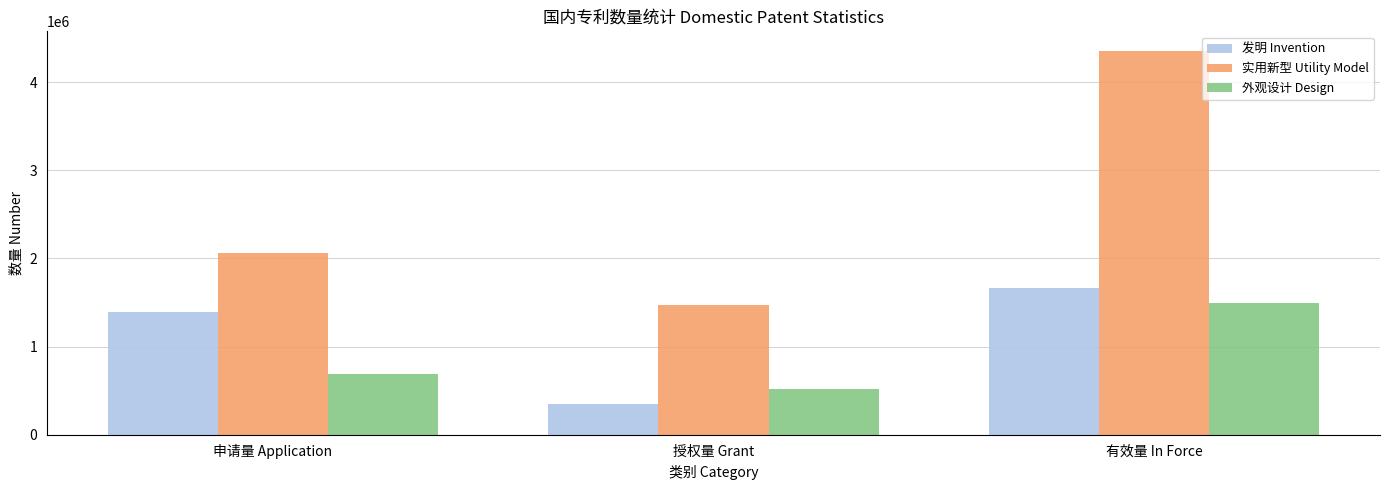

What are all the series names shown in the legend?

发明 Invention, 实用新型 Utility Model, 外观设计 Design